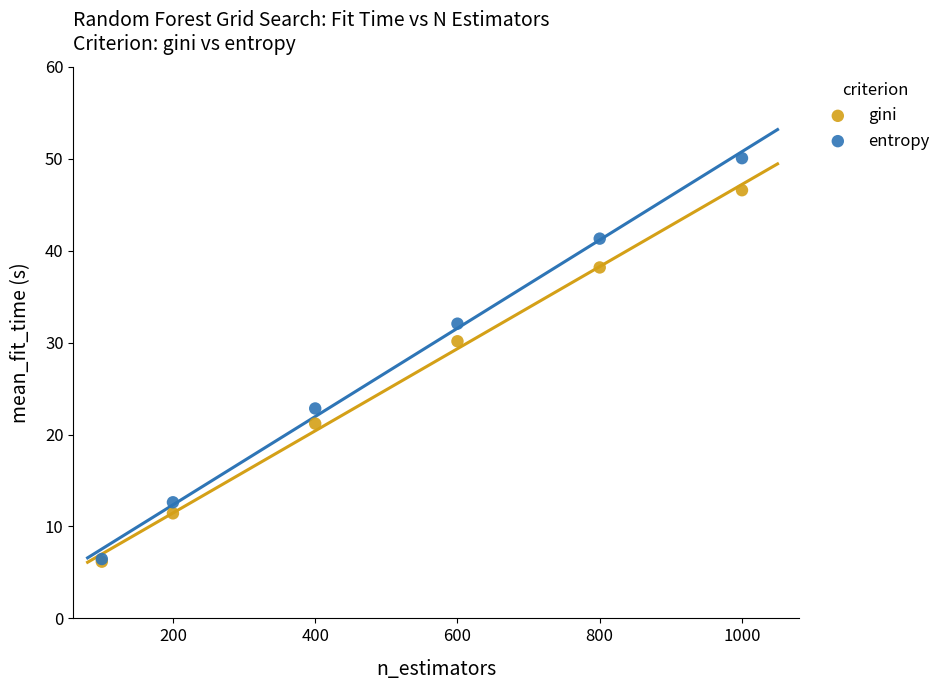

What are all the series names shown in the legend?

gini, entropy